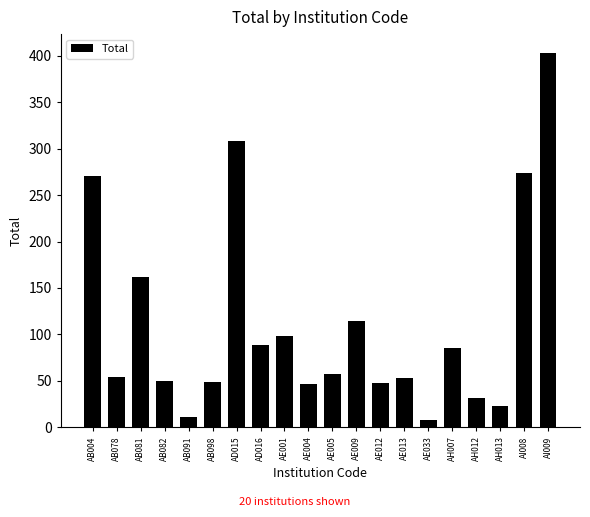

What is the label of the 17th bar from the left?

AH012